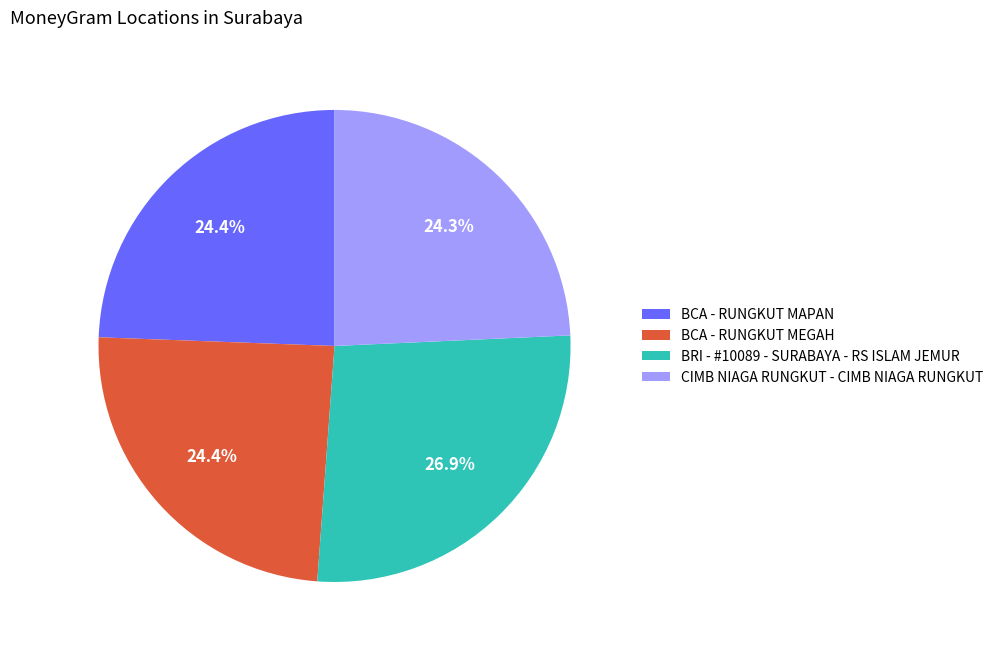

Is it true that CIMB NIAGA RUNGKUT - CIMB NIAGA RUNGKUT is 18% of the pie?

False